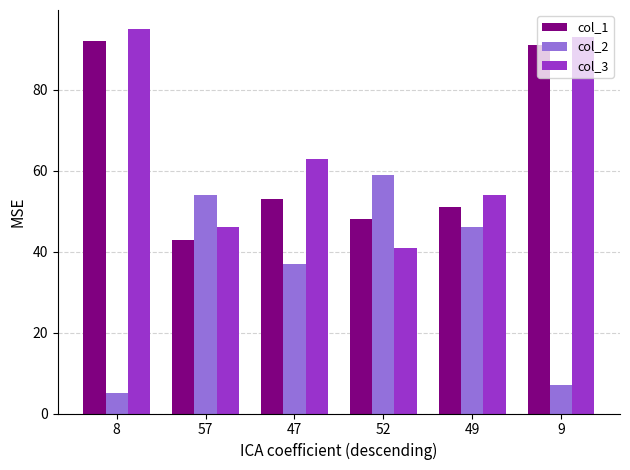

At 52, list the series in order from largest to smallest.

col_2, col_1, col_3